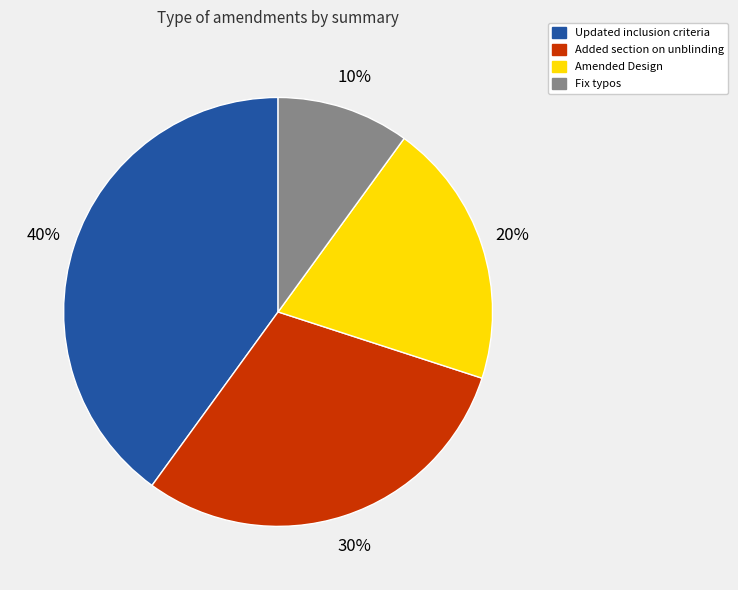

Is it true that Updated inclusion criteria is 40% of the pie?

True